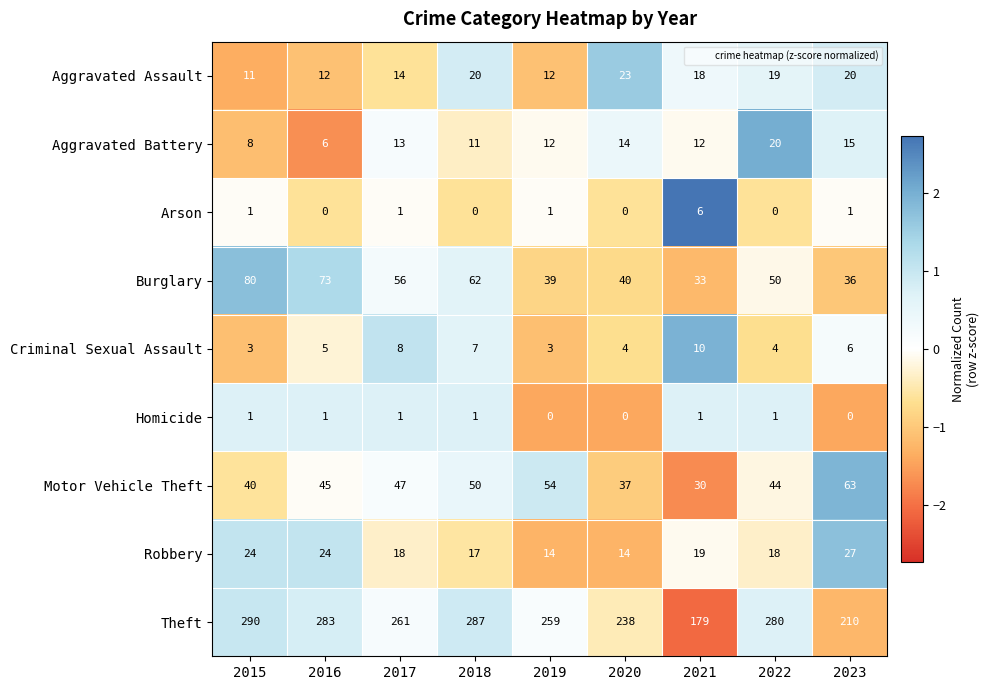

What is the highest value of the Burglary series?

80